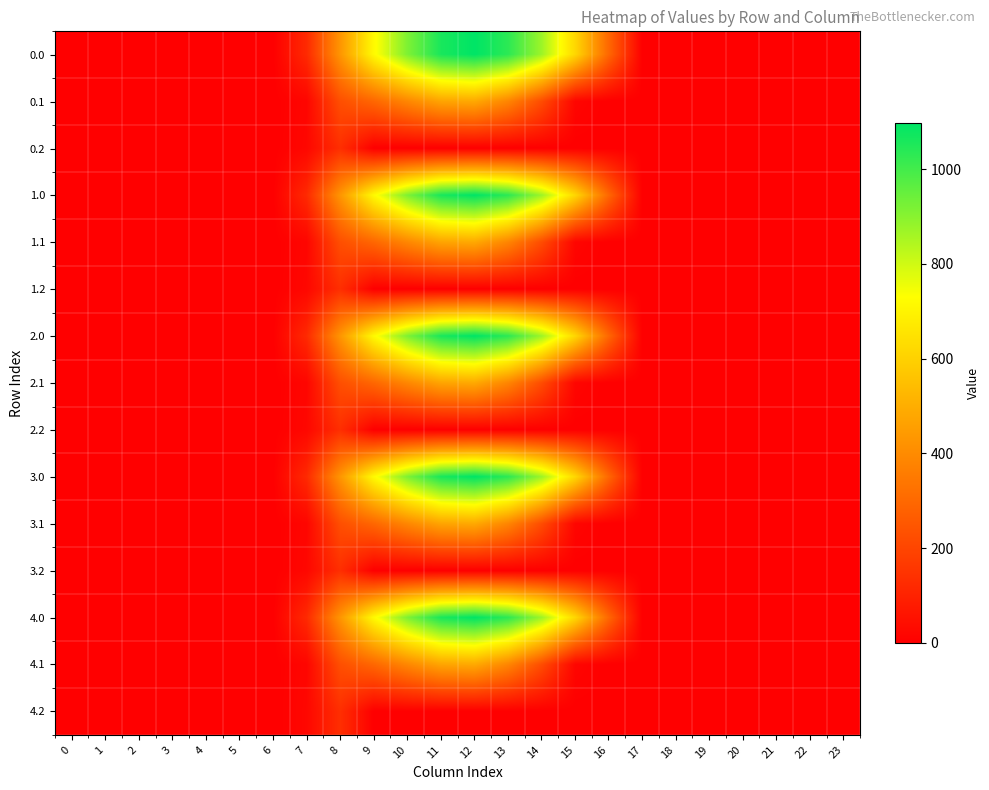

Rank the series at 3 from highest to lowest value.

0.0, 0.1, 0.2, 1.0, 1.1, 1.2, 2.0, 2.1, 2.2, 3.0, 3.1, 3.2, 4.0, 4.1, 4.2